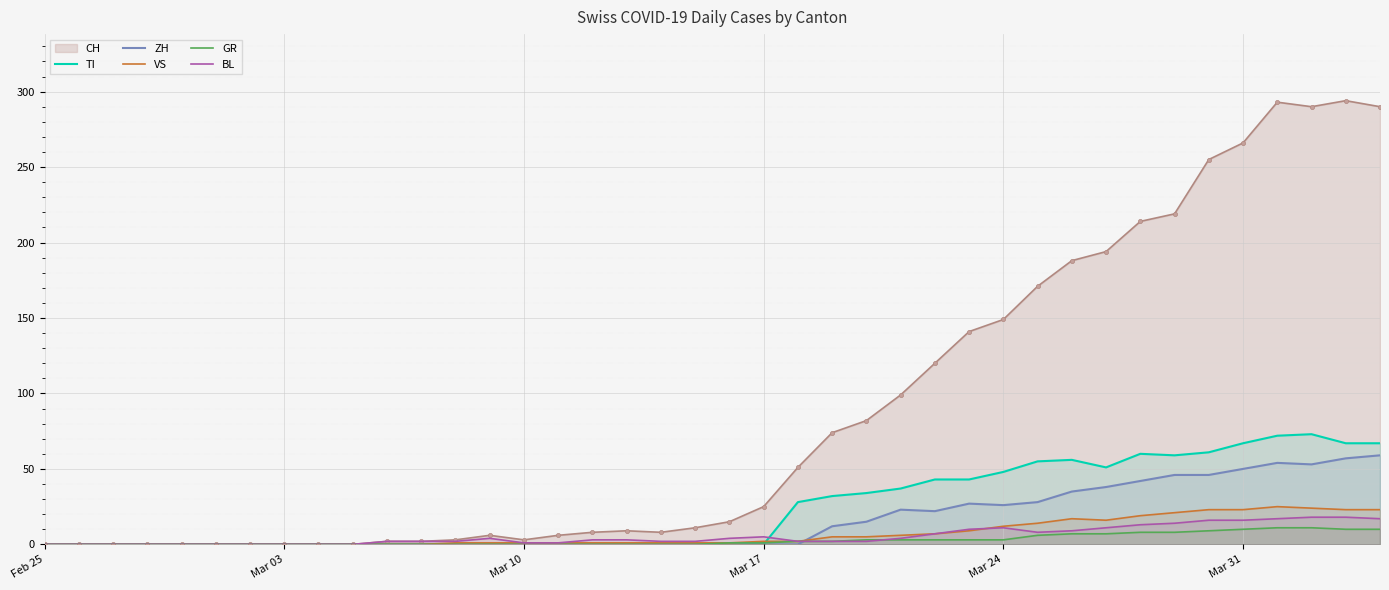

What are all the series names shown in the legend?

CH, TI, ZH, VS, GR, BL